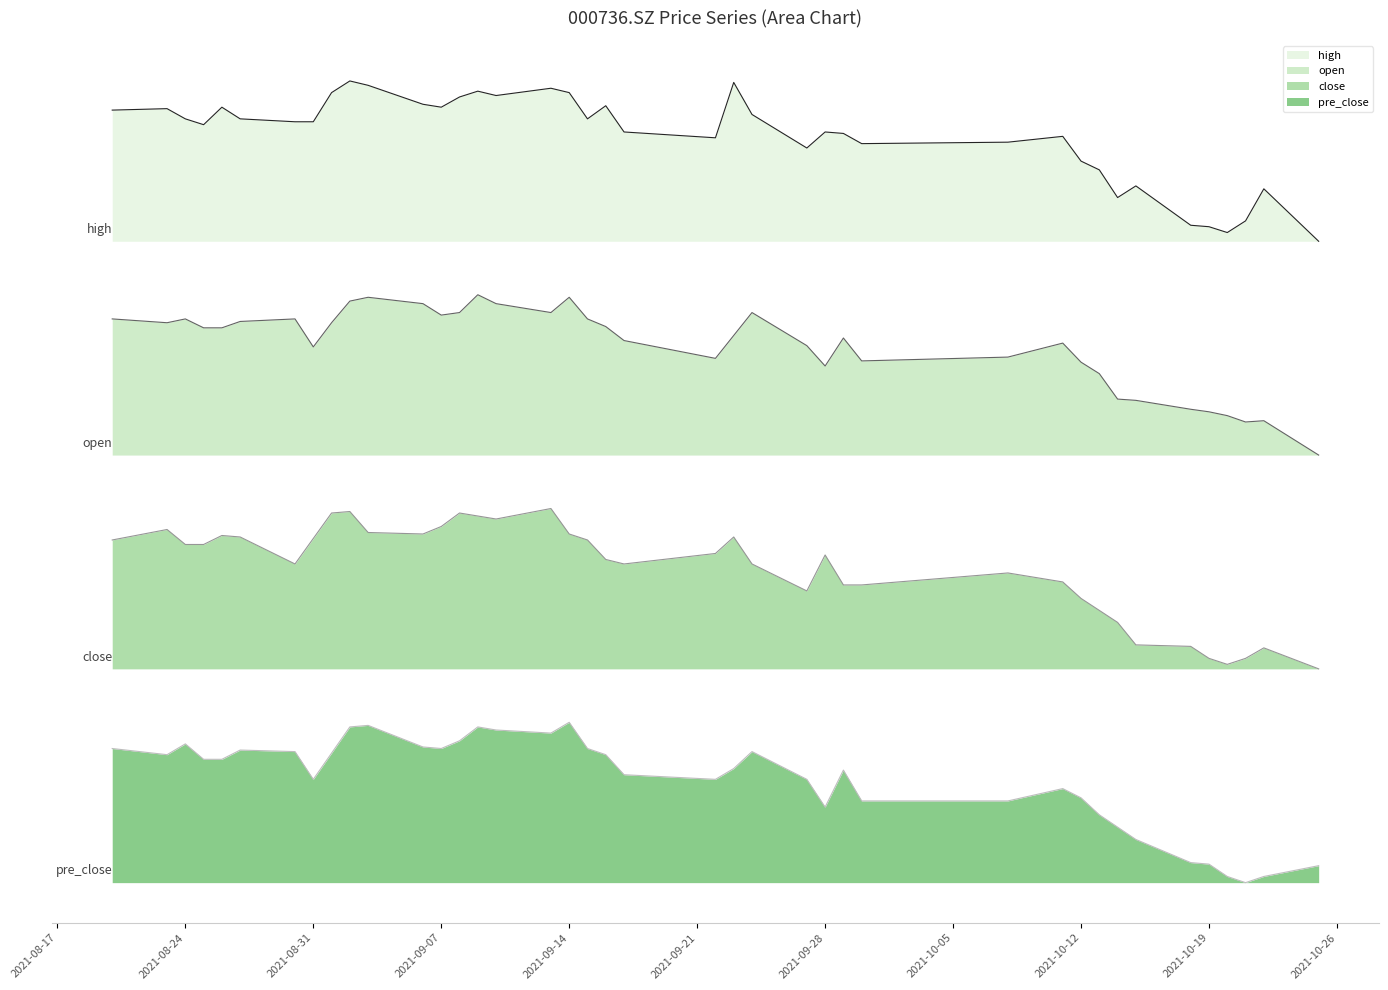

At how many categories does at least one series exceed 2?

40